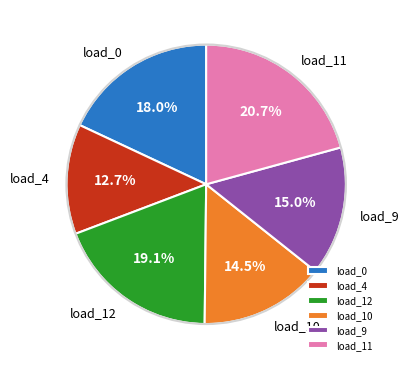

Combined, do load_11 and load_0 account for over 50%?

No